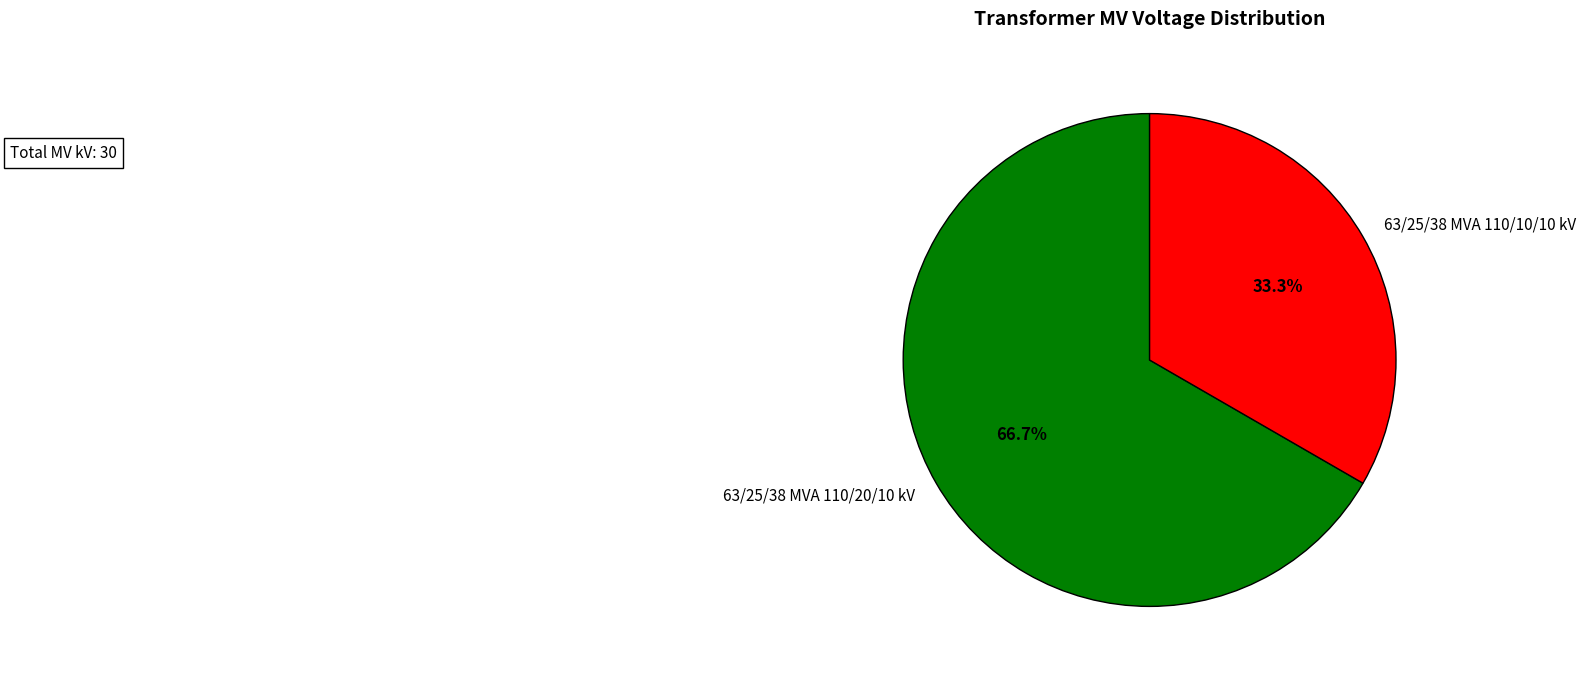

To the nearest percent, what is the average slice percentage?

50%